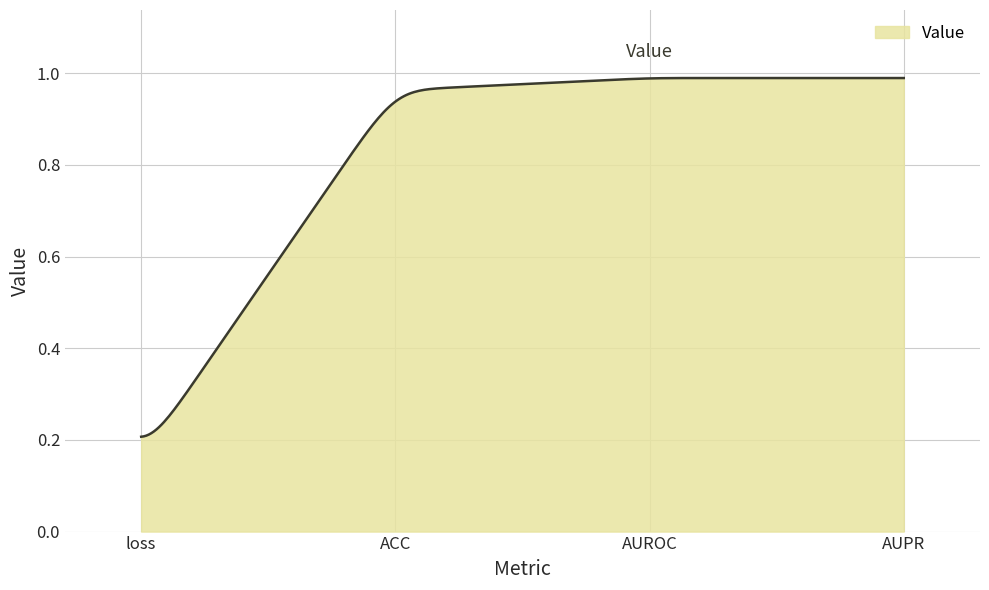

How many lines are shown in the chart?

1